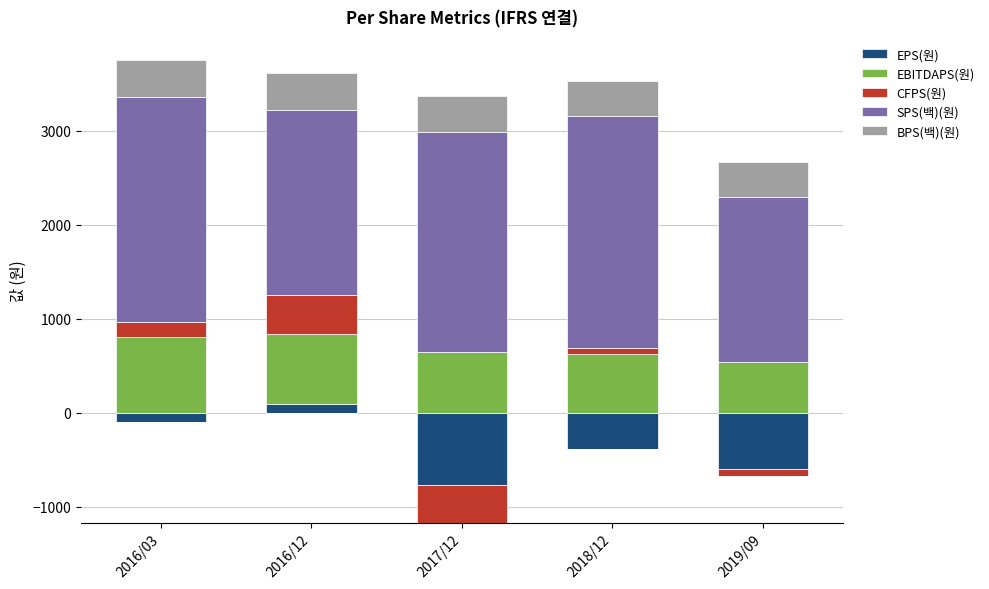

What position from the right is 2018/12?

2